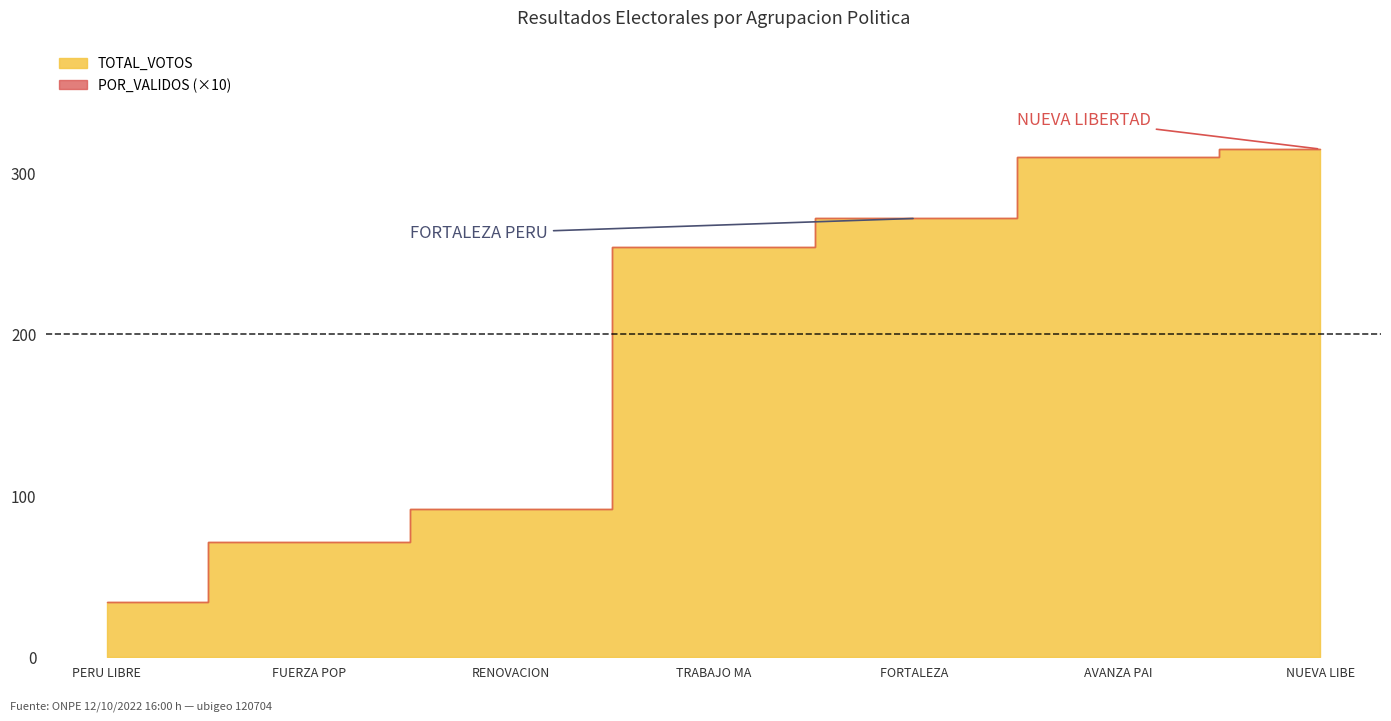

At which label does TOTAL_VOTOS first exceed 254?

FORTALEZA